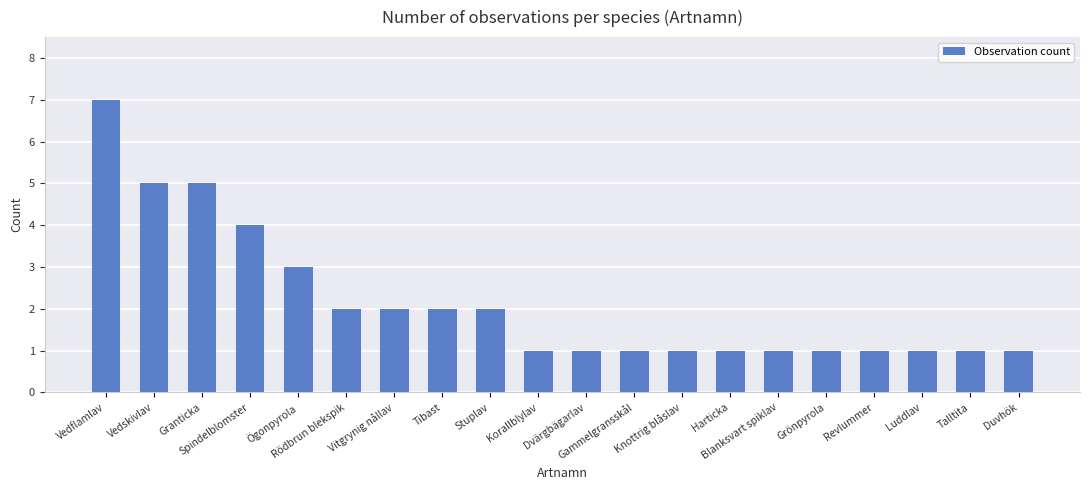

Which label corresponds to the largest value in the chart?

Vedflamlav